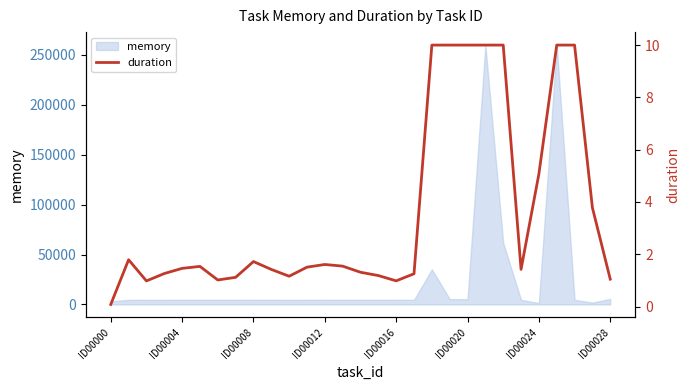

Where is the first local minimum?

ID00008